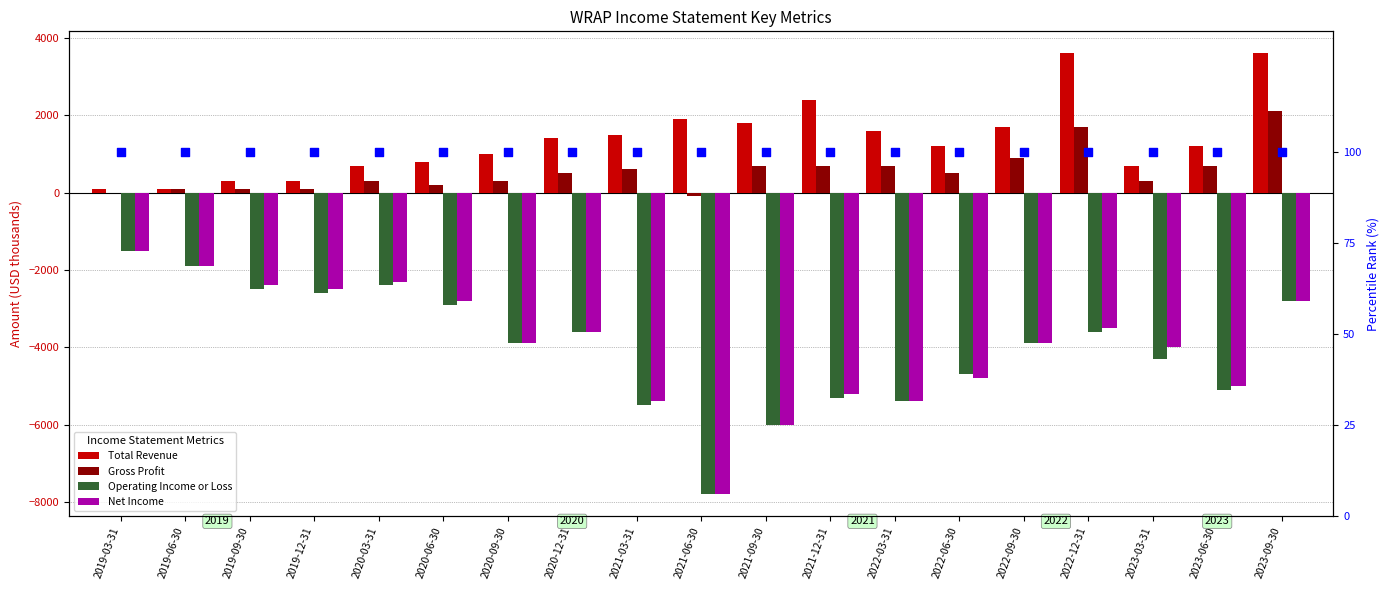

At which category is the sum across all series the highest?

2023-09-30